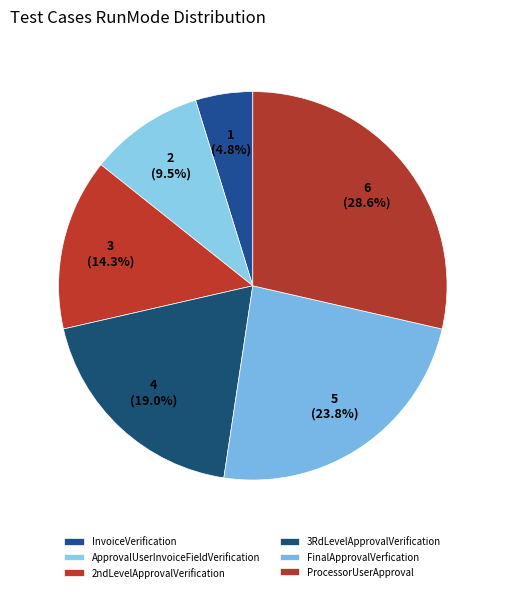

Rank the categories by value from highest to lowest.

ProcessorUserApproval, FinalApprovalVerfication, 3RdLevelApprovalVerification, 2ndLevelApprovalVerification, ApprovalUserInvoiceFieldVerification, InvoiceVerification